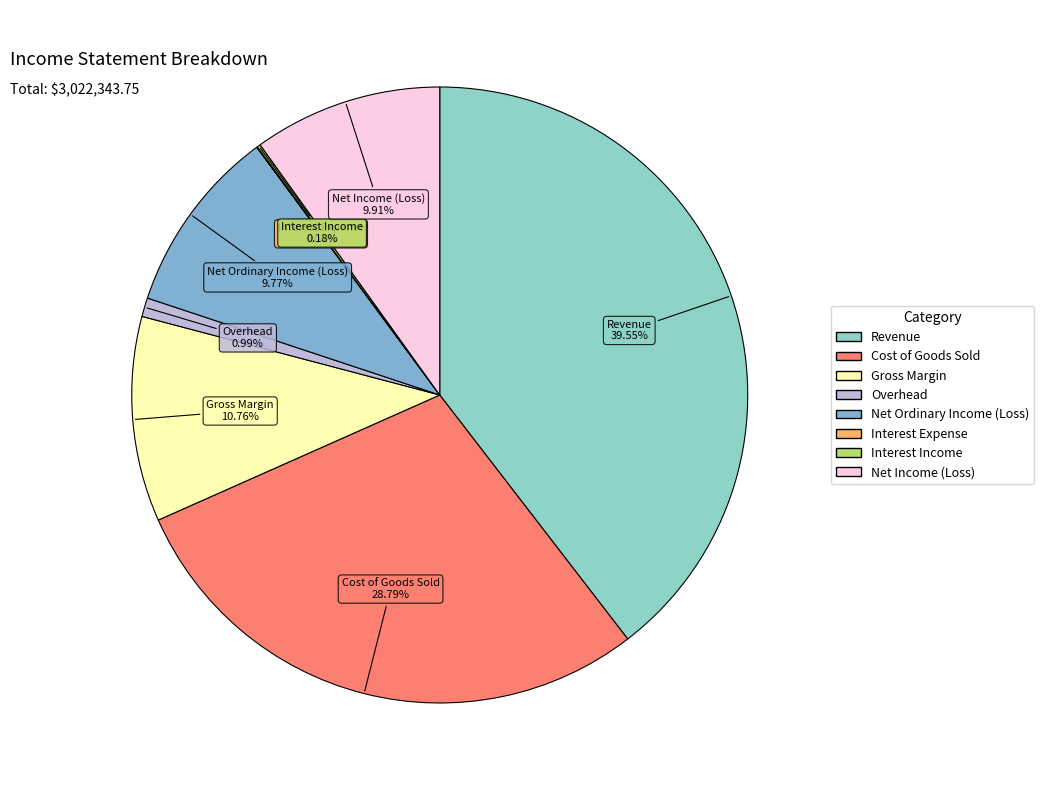

Is there any slice that represents more than half of the pie?

No